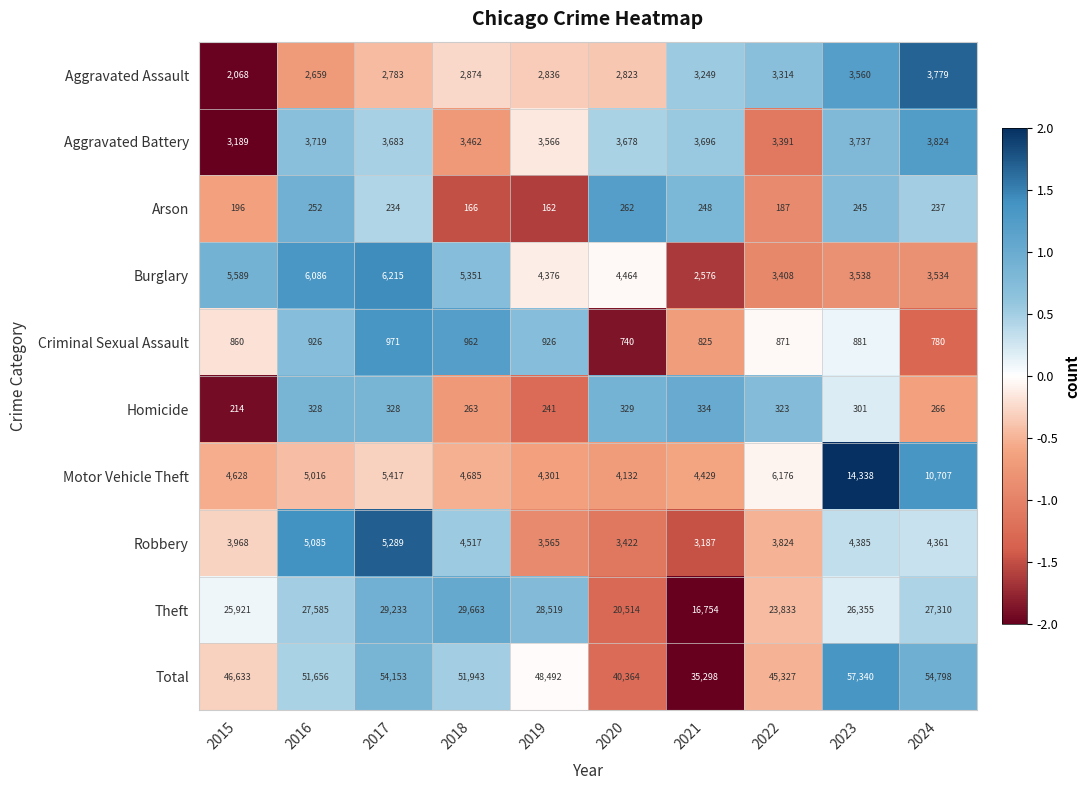

What is the average value of the Arson series?

219